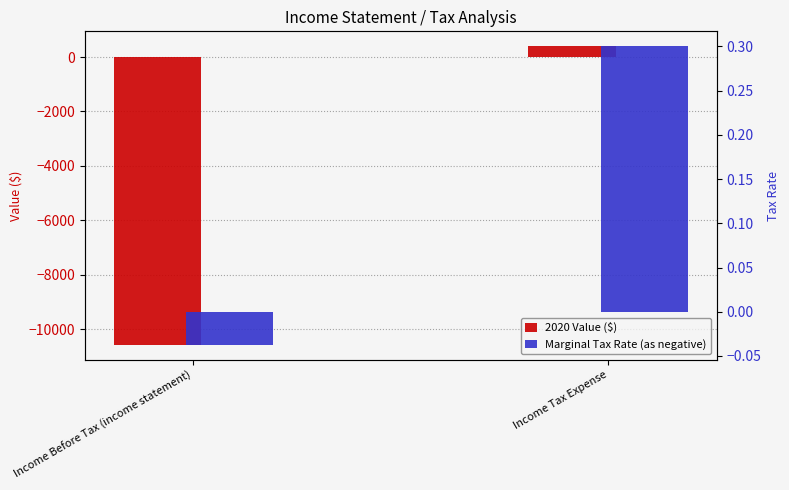

Reading left to right, transcribe all the data shown in this chart.

2020 Value ($): Income Before Tax (income statement)=-10580.0	Income Tax Expense=395.2
Marginal Tax Rate (as negative): Income Before Tax (income statement)=-0.0	Income Tax Expense=0.3